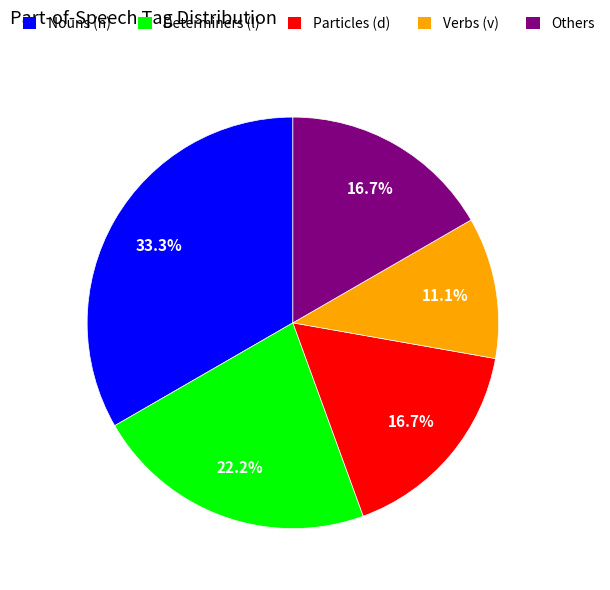

Which category has the smallest portion of the pie?

Verbs (v)